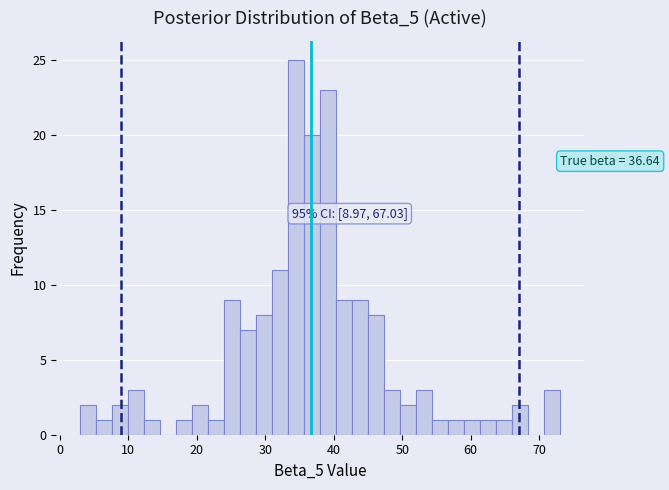

Read against the x-axis, roughly where is the centre of the tallest bar?

35